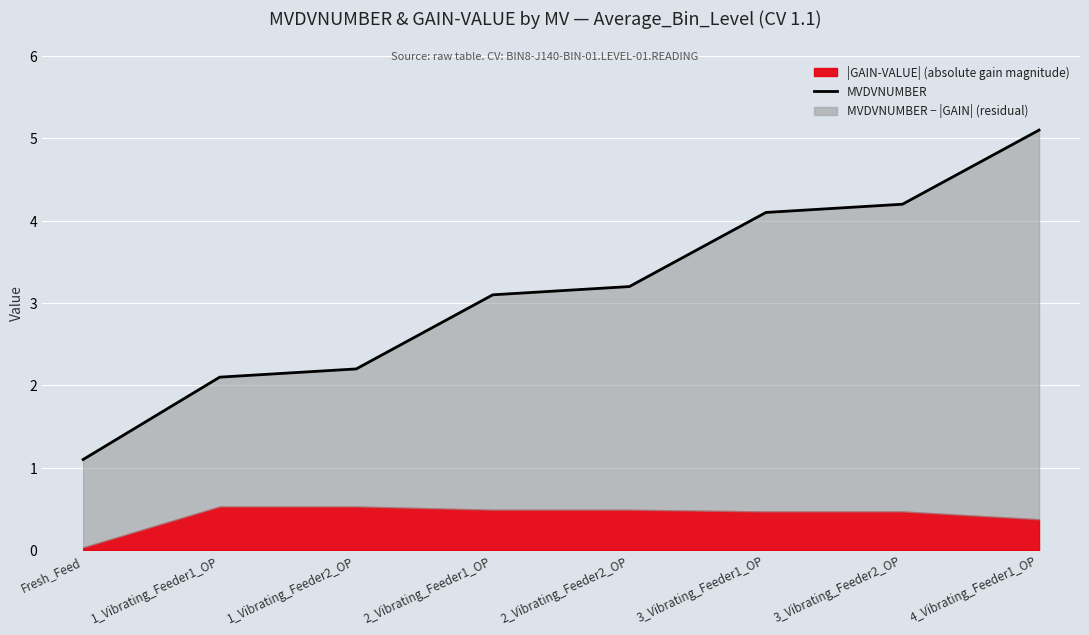

Reading left to right, transcribe all the data shown in this chart.

1.1	2.1	2.2	3.1	3.2	4.1	4.2	5.1